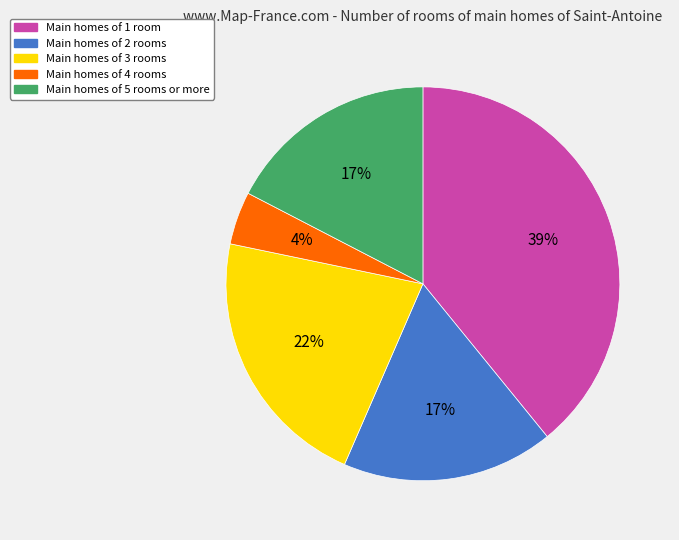

What percentage is the Main homes of 2 rooms slice, to the nearest percent?

17%